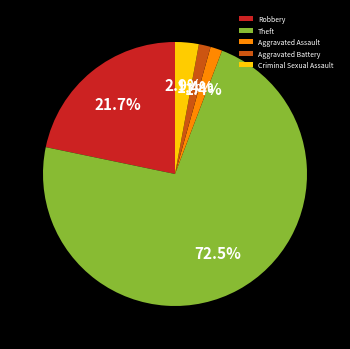

To the nearest percent, what percentage of the pie is Criminal Sexual Assault?

3%